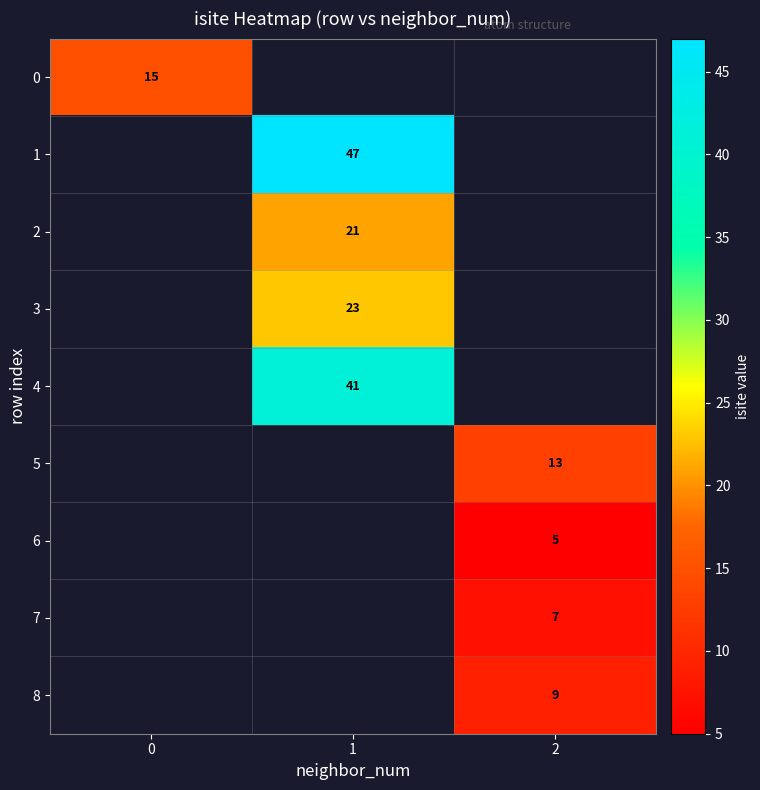

Between 0 and 1, which is larger?

1